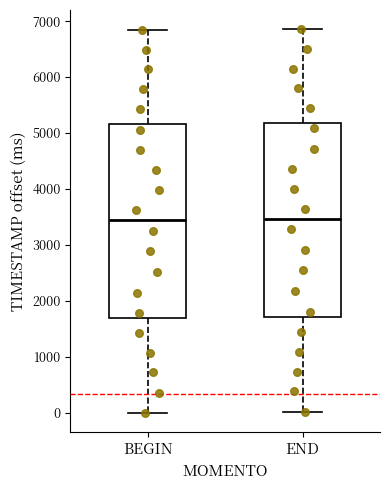

Reading left to right, read every box against the y-axis: the position of its median line, the range the box covers, and the ends of its whiskers. The values are not printed on the chart, so give them approximately, as read against the axis.

BEGIN: median 3400, box 1700 to 5200, whiskers 0 to 6800
END: median 3500, box 1700 to 5200, whiskers 0 to 6900